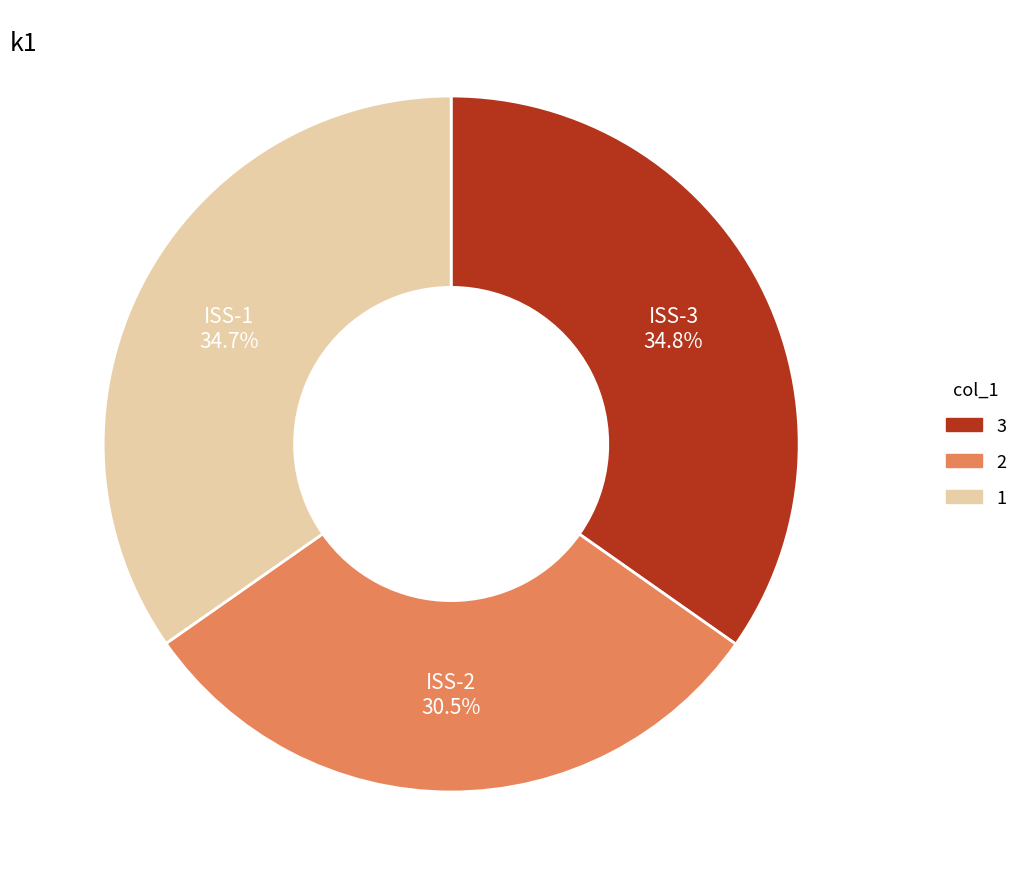

Is there any slice that represents more than half of the pie?

No